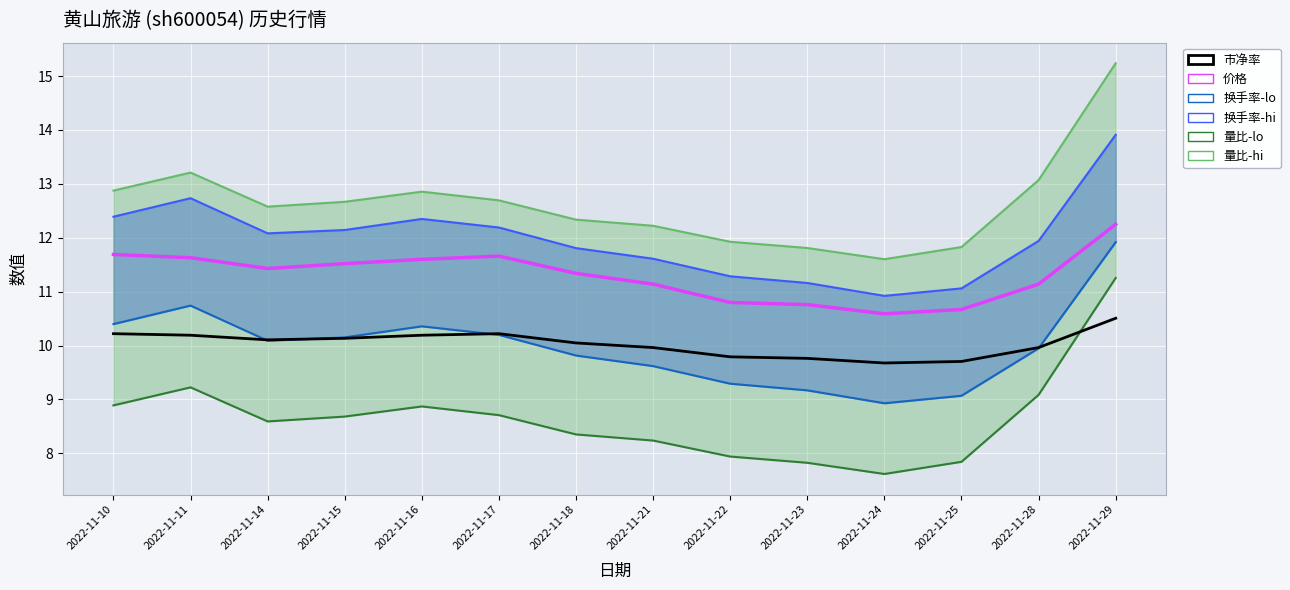

What is the sum of all 价格 values?

158.2